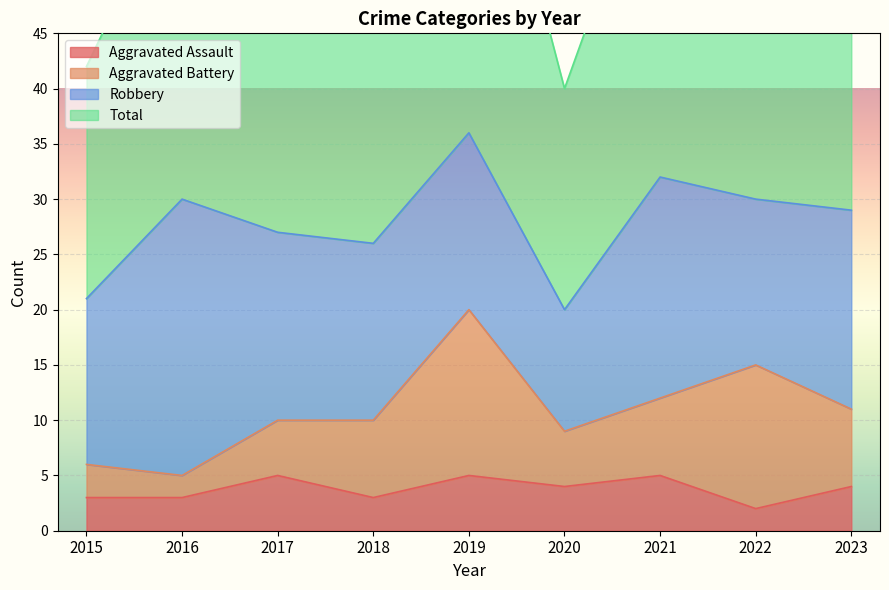

Is it true that Aggravated Assault equals 4 at 2020?

True